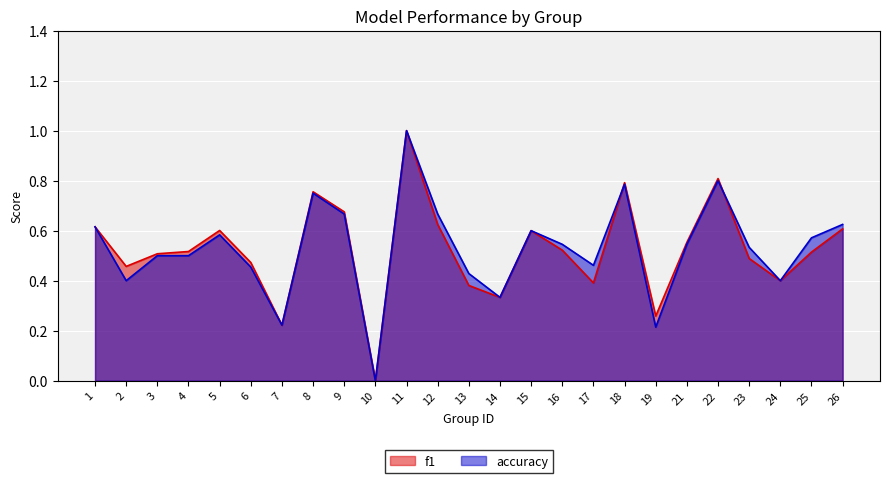

Reading left to right, extract all data points from this chart.

f1: 1=0.6	2=0.5	3=0.5	4=0.5	5=0.6	6=0.5	7=0.2	8=0.8	9=0.7	10=0.0	11=1.0	12=0.6	13=0.4	14=0.3	15=0.6	16=0.5	17=0.4	18=0.8	19=0.3	21=0.6	22=0.8	23=0.5	24=0.4	25=0.5	26=0.6
accuracy: 1=0.6	2=0.4	3=0.5	4=0.5	5=0.6	6=0.5	7=0.2	8=0.8	9=0.7	10=0.0	11=1.0	12=0.7	13=0.4	14=0.3	15=0.6	16=0.5	17=0.5	18=0.8	19=0.2	21=0.5	22=0.8	23=0.5	24=0.4	25=0.6	26=0.6